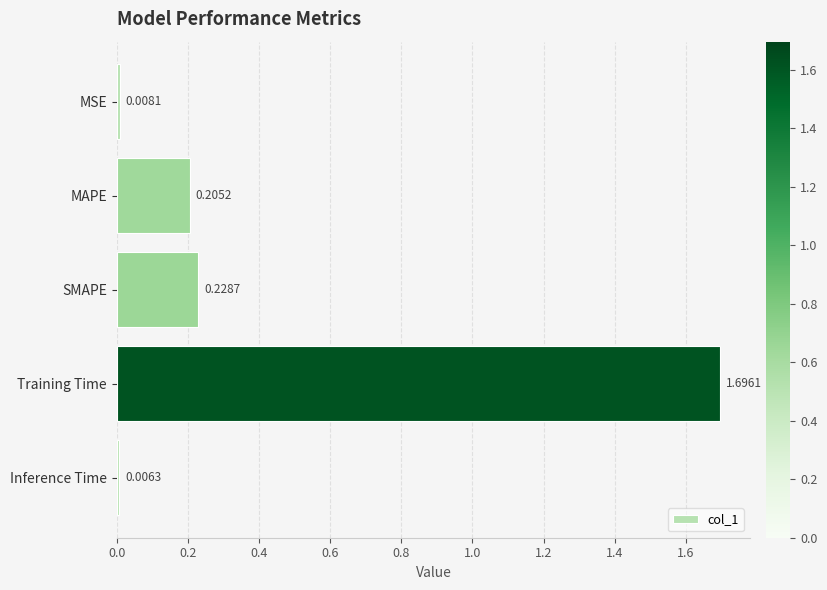

Which has a higher value, SMAPE or MAPE?

SMAPE